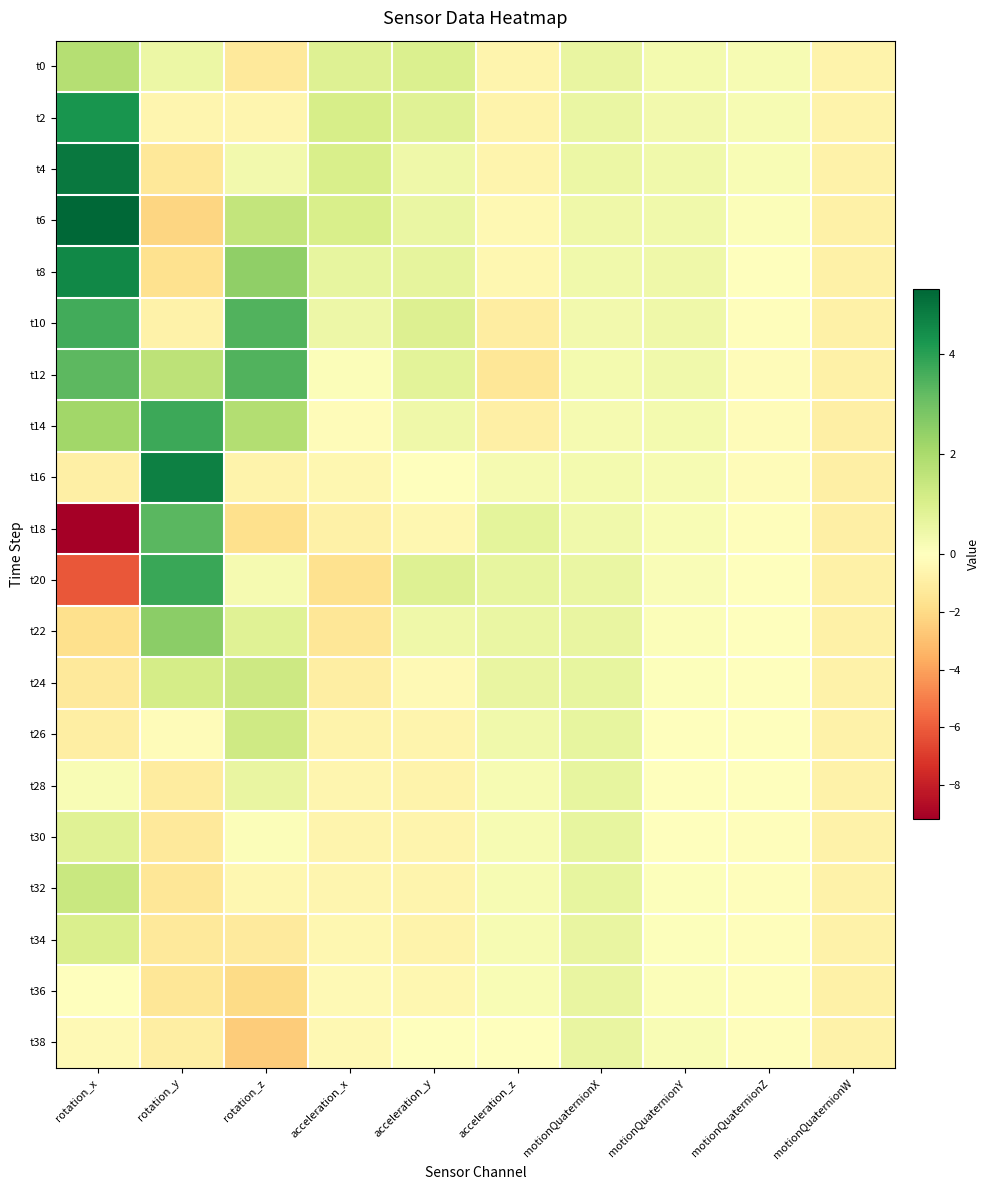

At which category is the sum across all series the highest?

rotation_x